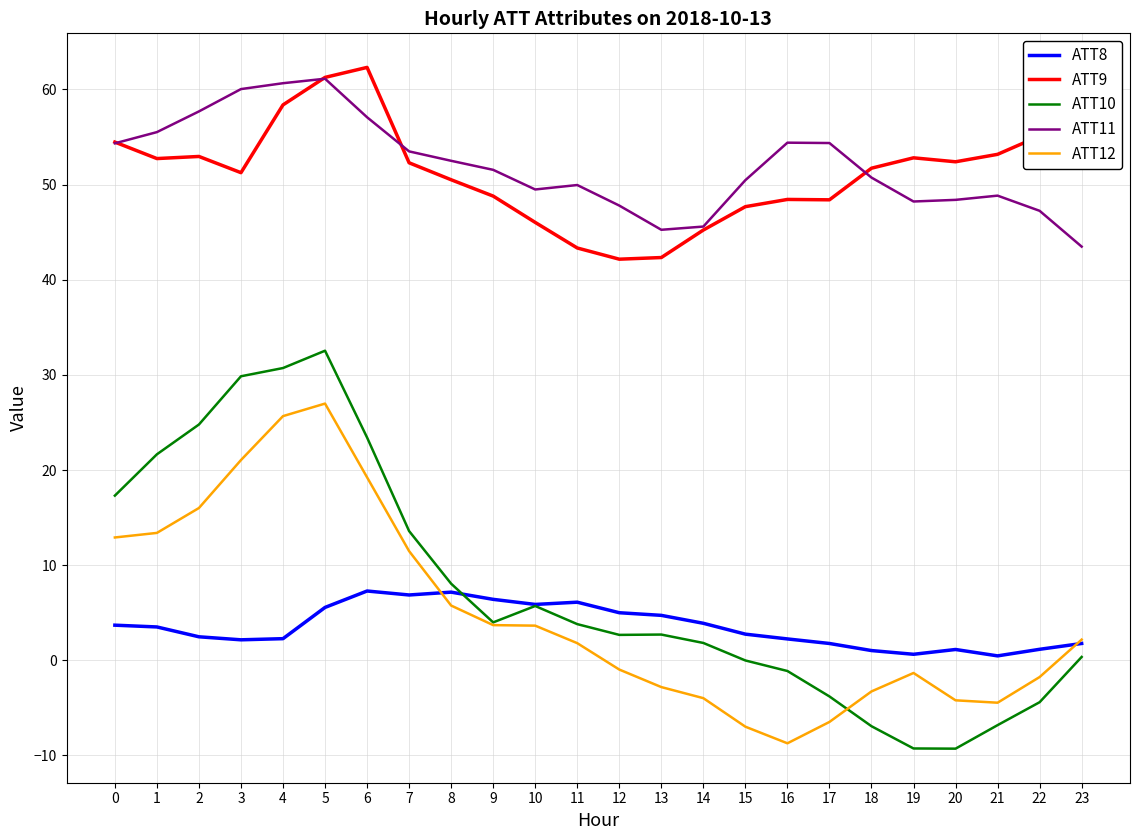

What is the sum of the ATT8 values at 5 and 20?

6.7